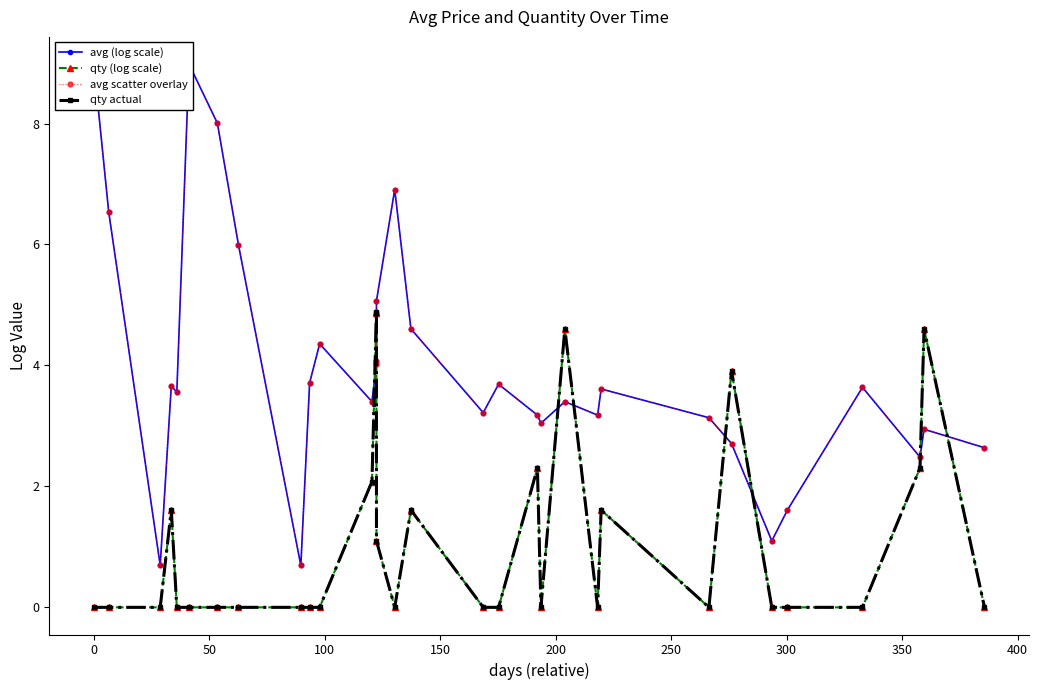

At how many categories does at least one series exceed 4?

13